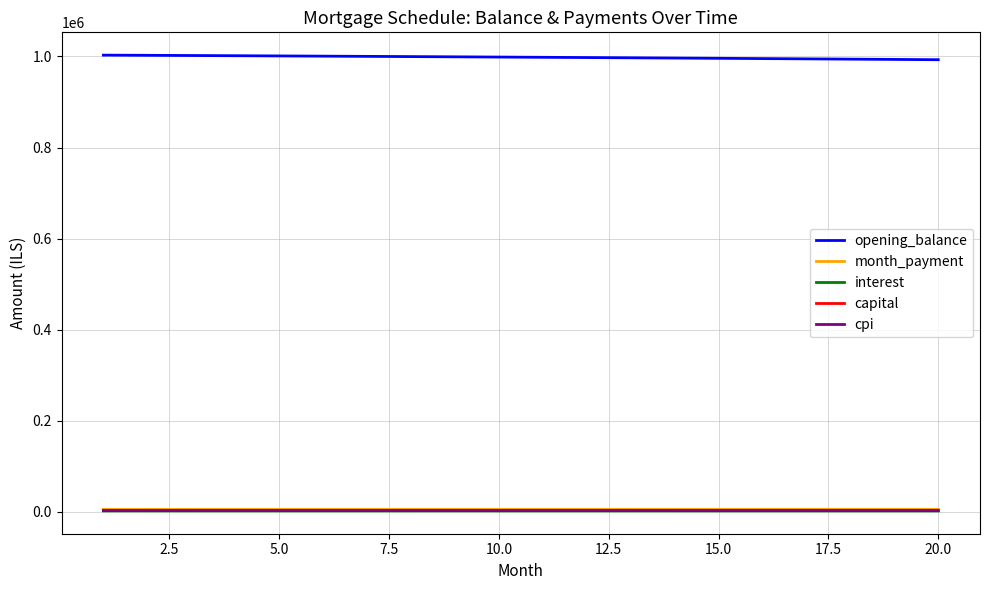

What is the minimum value shown in the chart?

2275.3